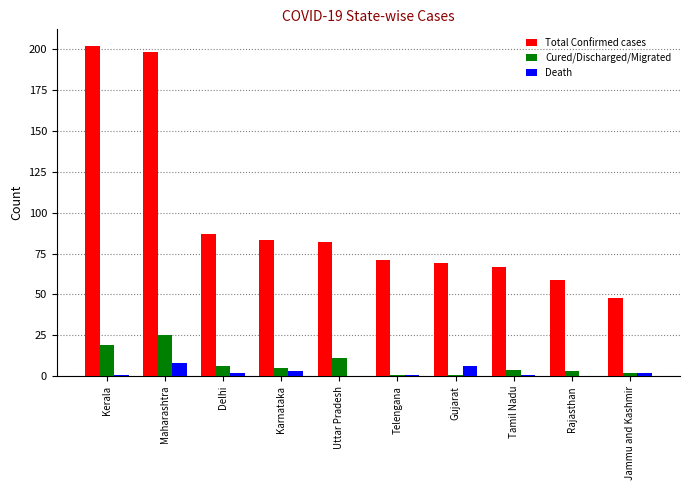

Which series has the widest spread of values?

Total Confirmed cases